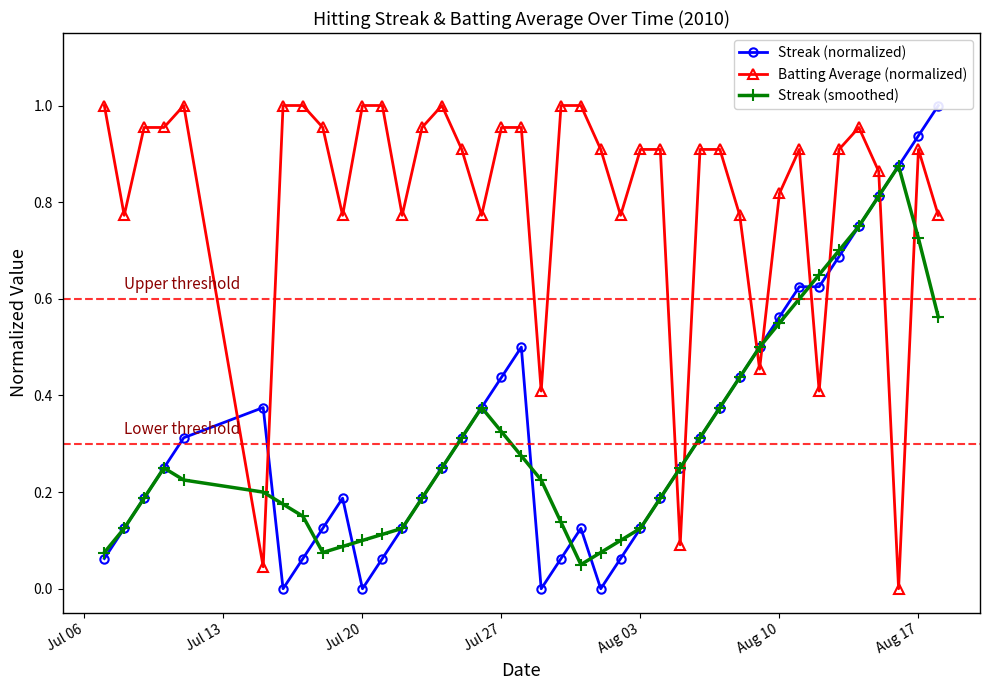

List the series in order of their peak value, highest first.

Streak (normalized), Batting Average (normalized), Streak (smoothed)